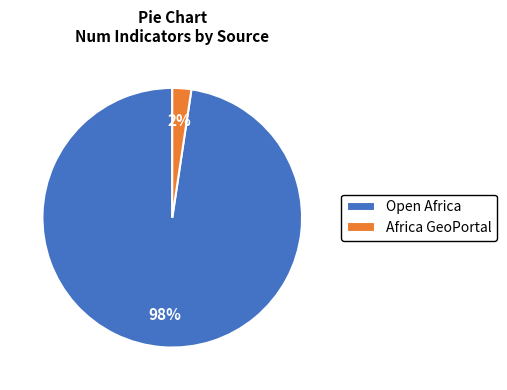

The Open Africa slice represents 98% of the pie. True or false?

True